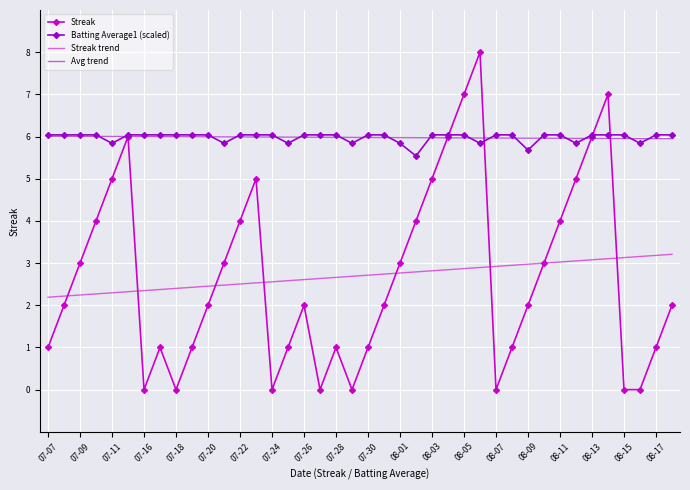

Which series has the widest spread of values?

Streak